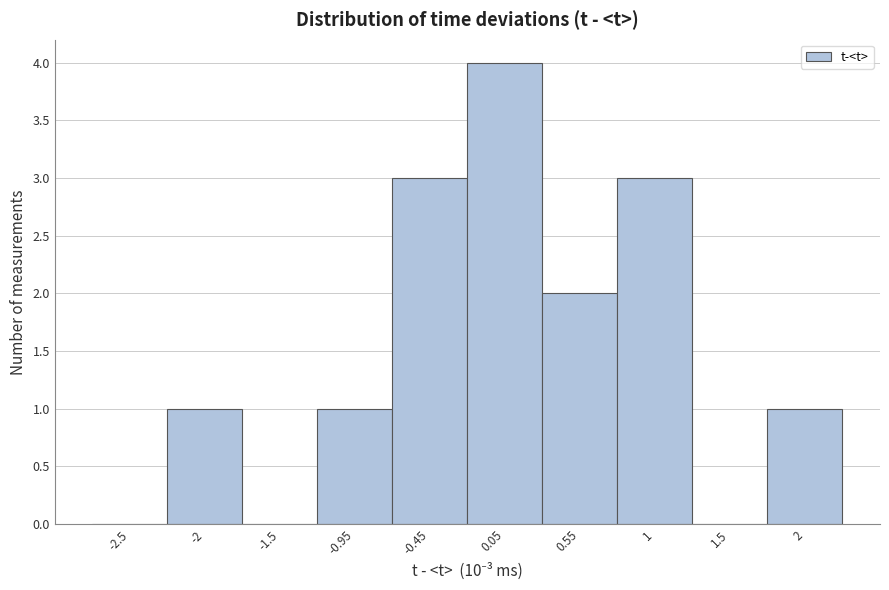

What is the height of the bar covering -1.2 to -0.7 on the x-axis? The values are not printed on the chart, so give them approximately, as read against the axis.

1